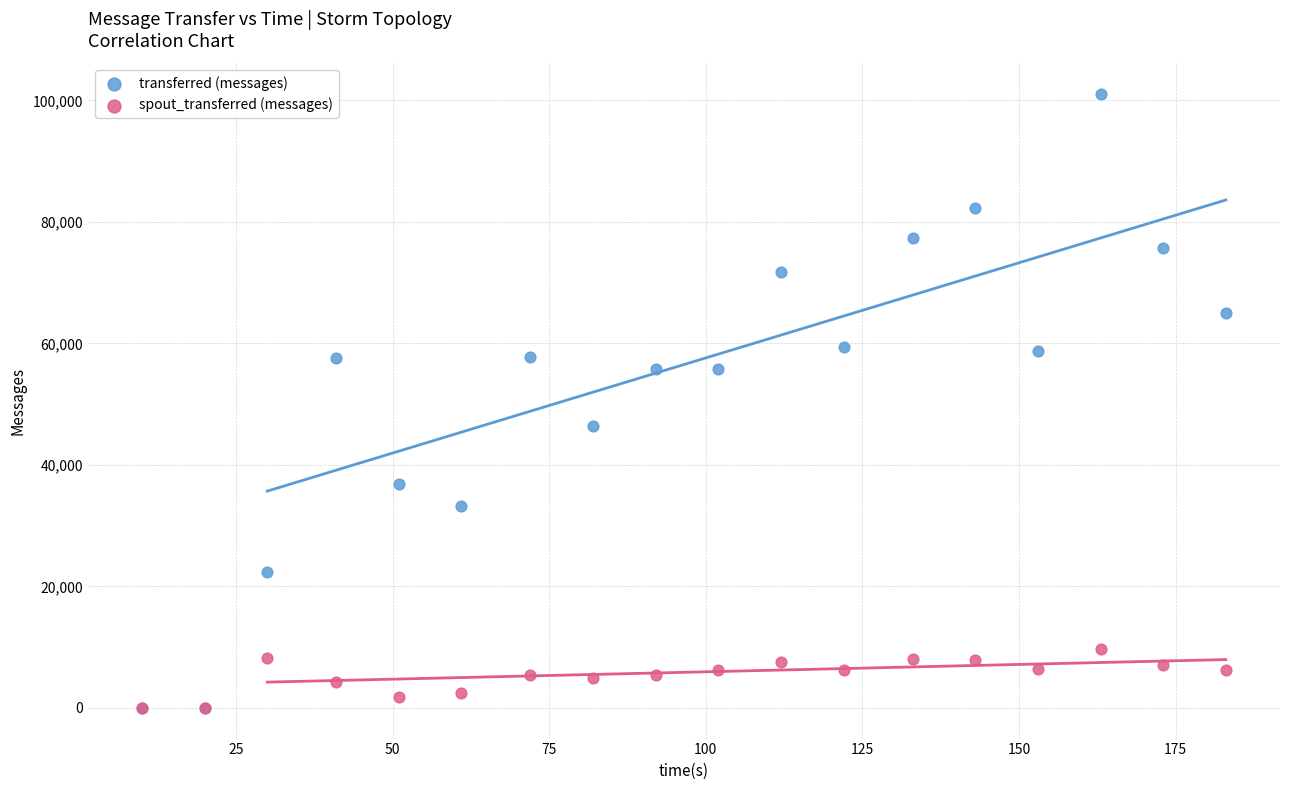

Which series contains the highest Y value?

transferred (messages)